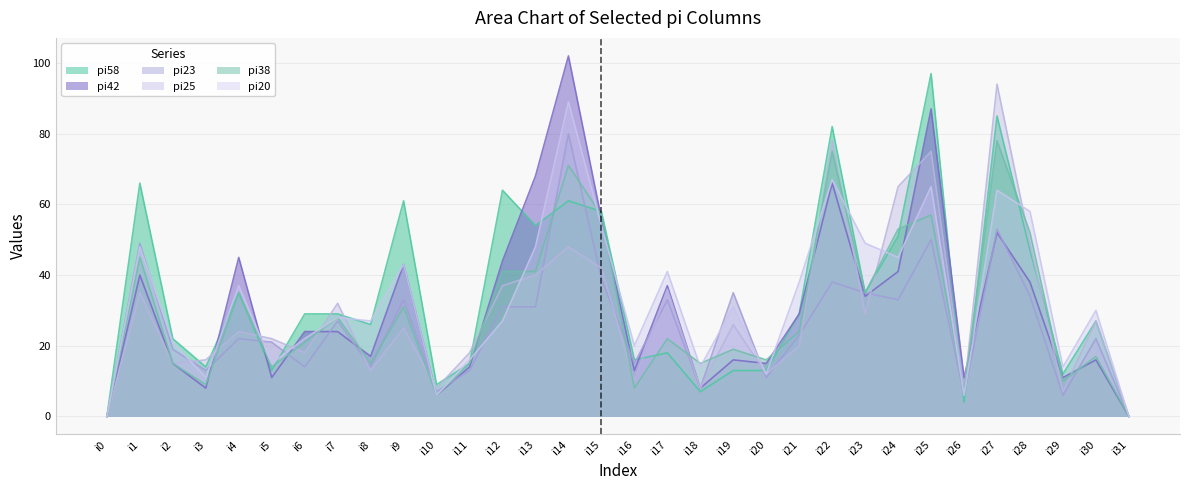

Does the chart have visible grid lines?

Yes